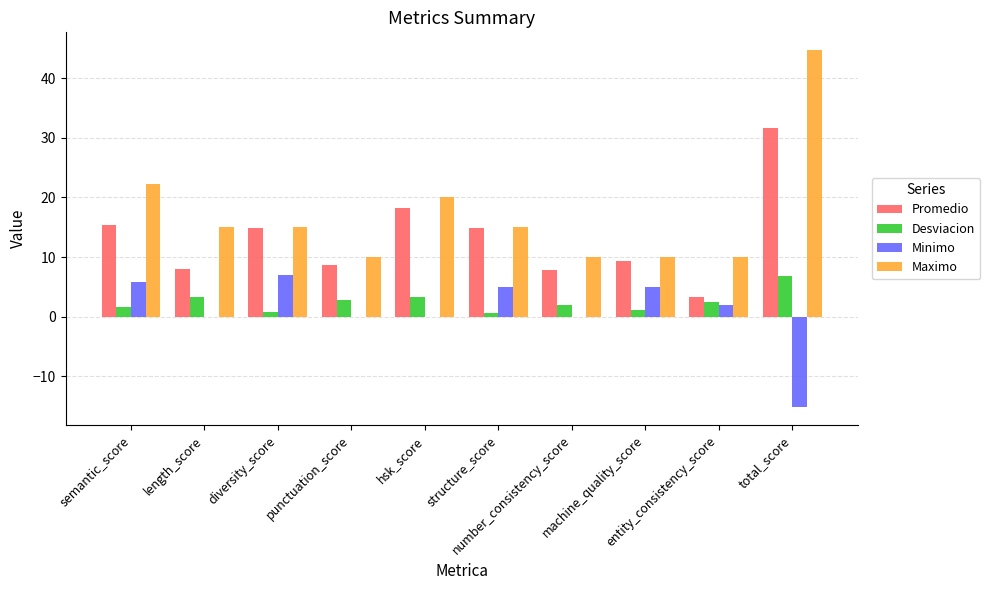

What is the sum of all Promedio values?

132.3